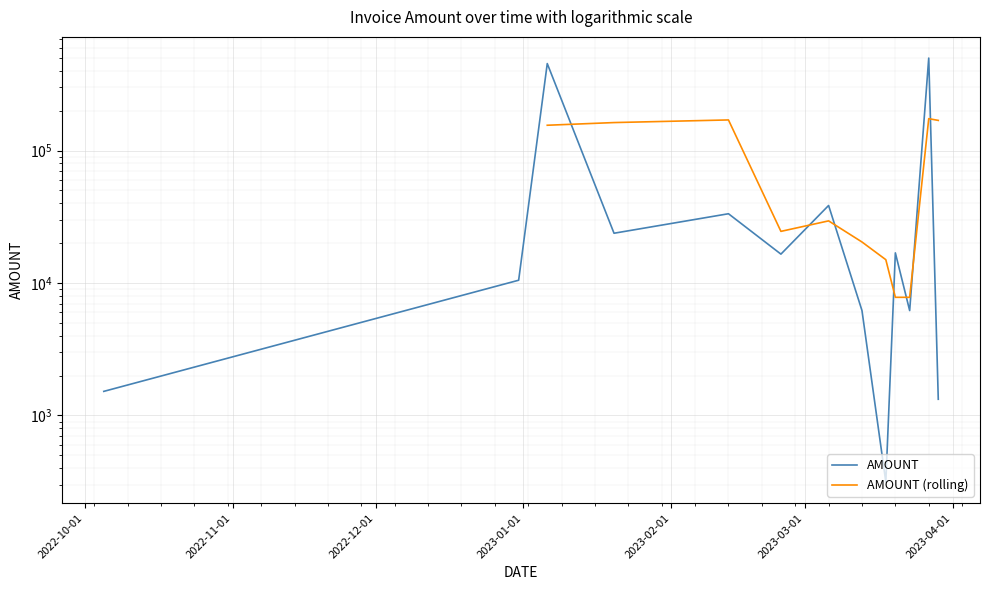

At which label is the value closest to 250157?

2023-01-06